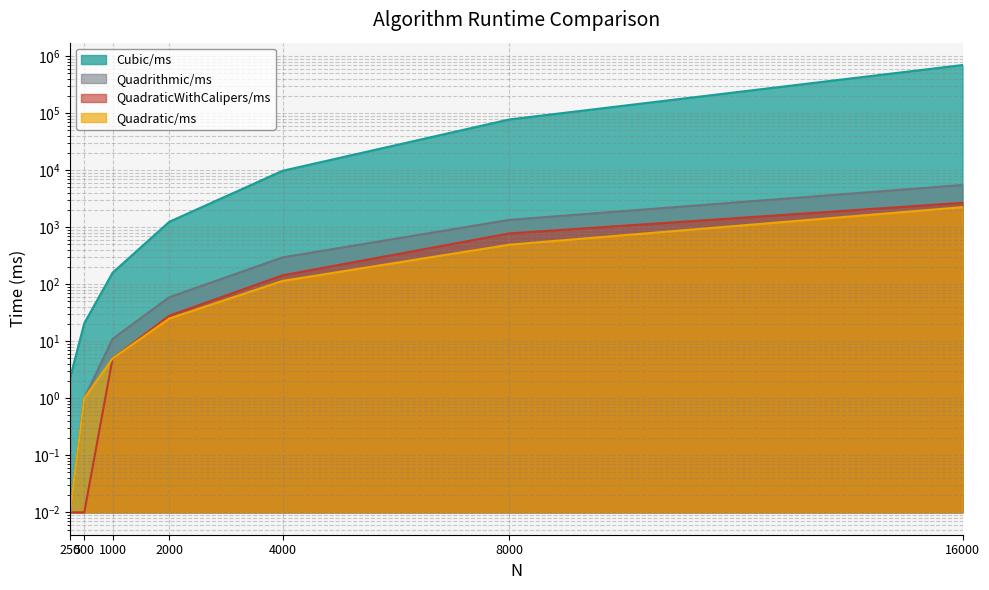

What is the total value across all series at 8000?

79768.0